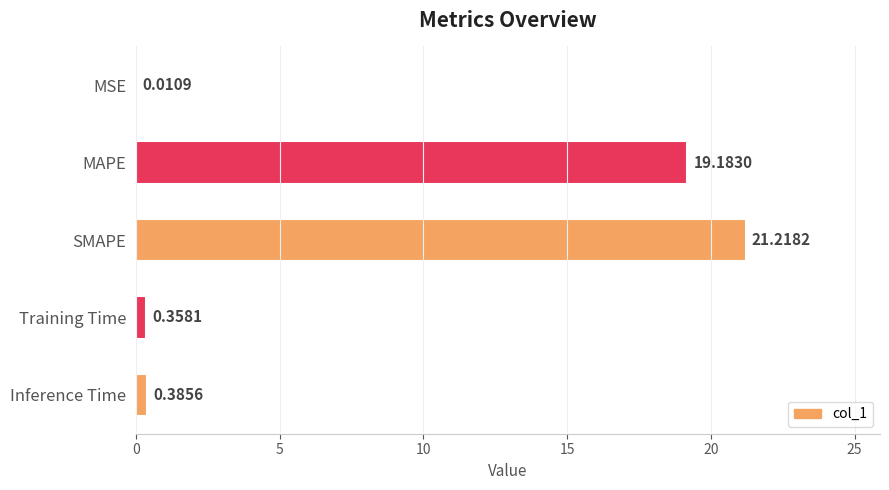

Between SMAPE and Inference Time, which is larger?

SMAPE